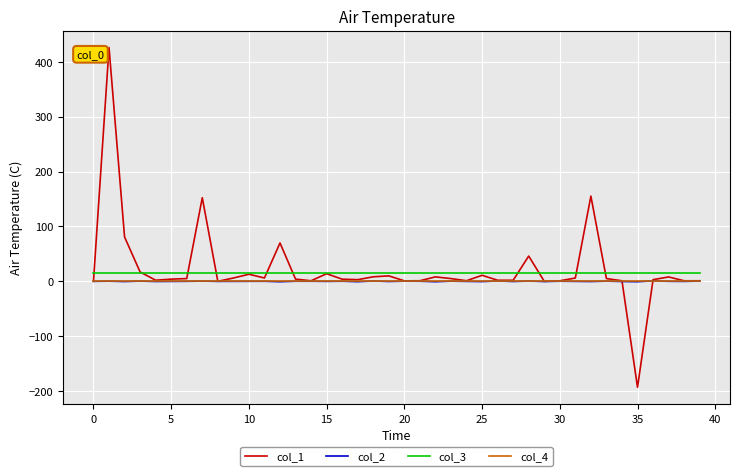

True or false: col_3 and col_2 cross at least once.

False